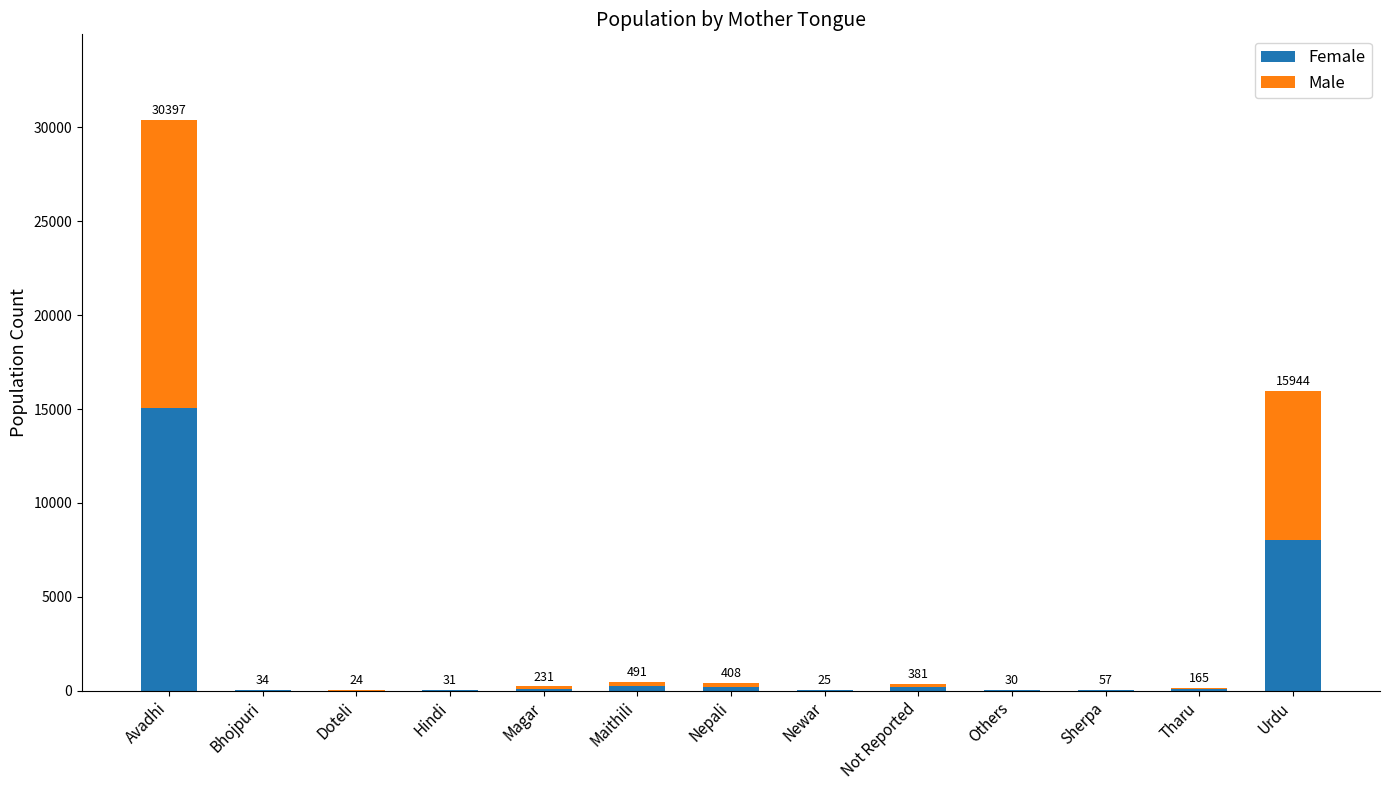

Read the Female value at Hindi.

14